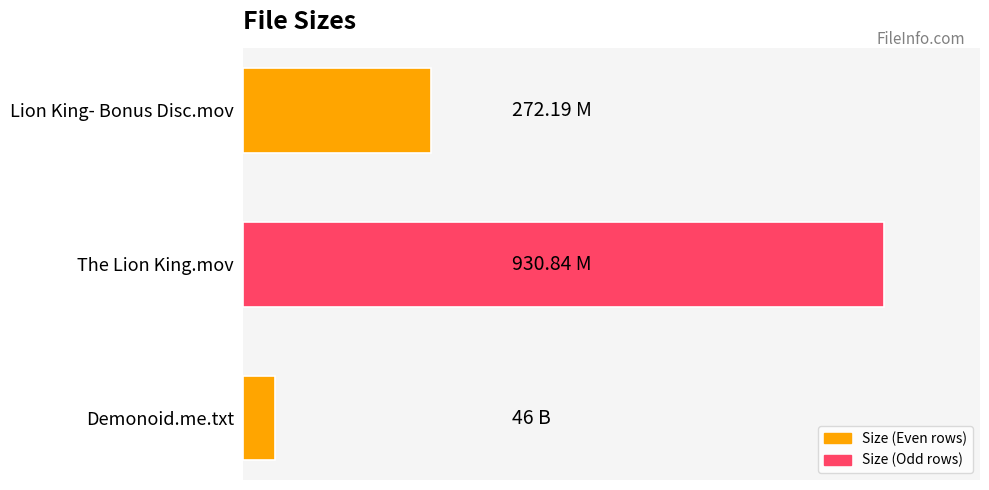

List the labels in order of value, smallest first.

Demonoid.me.txt, Lion King- Bonus Disc.mov, The Lion King.mov